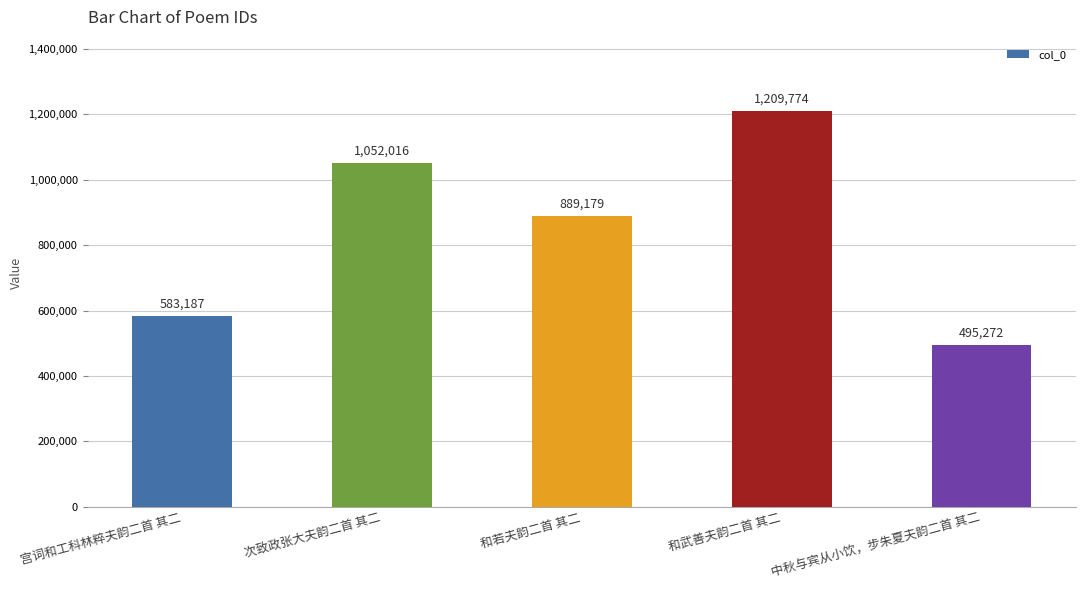

Reading right to left, what are all the values shown in this chart?

中秋与宾从小饮，步朱夏夫韵二首 其二=495272	和武善夫韵二首 其二=1209774	和若夫韵二首 其二=889179	次致政张大夫韵二首 其二=1052016	宫词和工科林粹夫韵二首 其二=583187